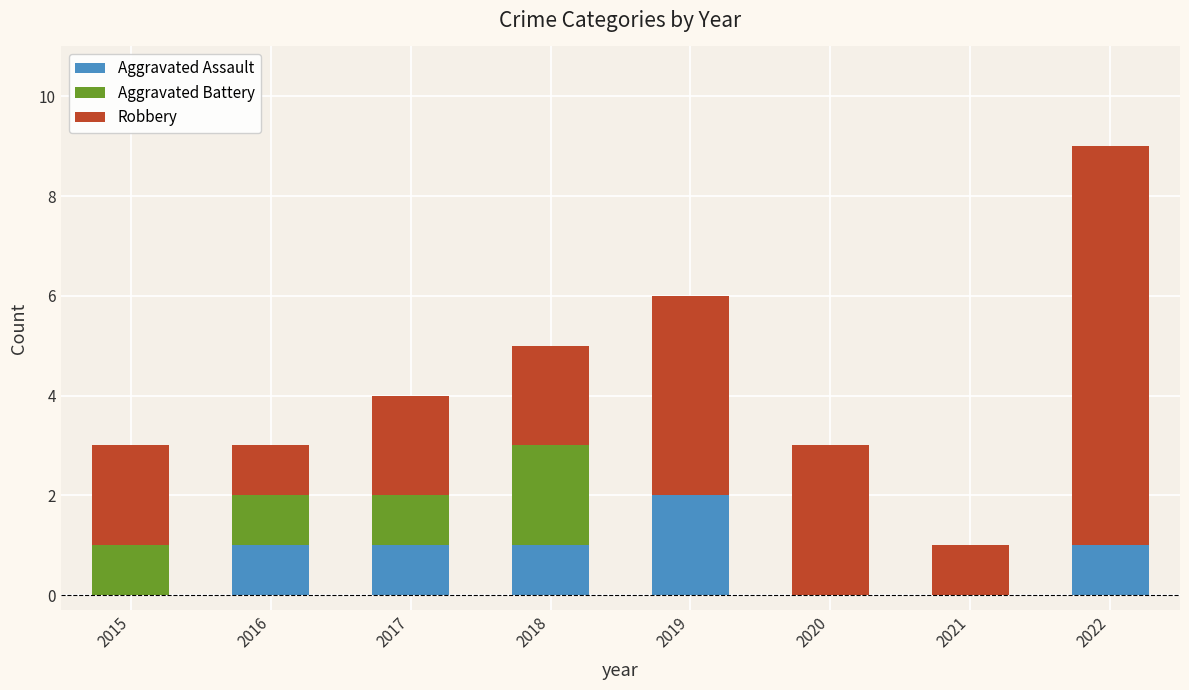

How many distinct data groups are displayed?

3